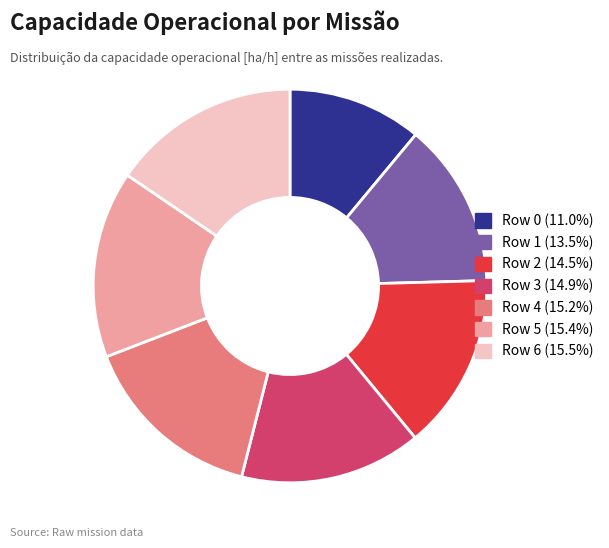

Which has a higher value, Row 1 or Row 2?

Row 2